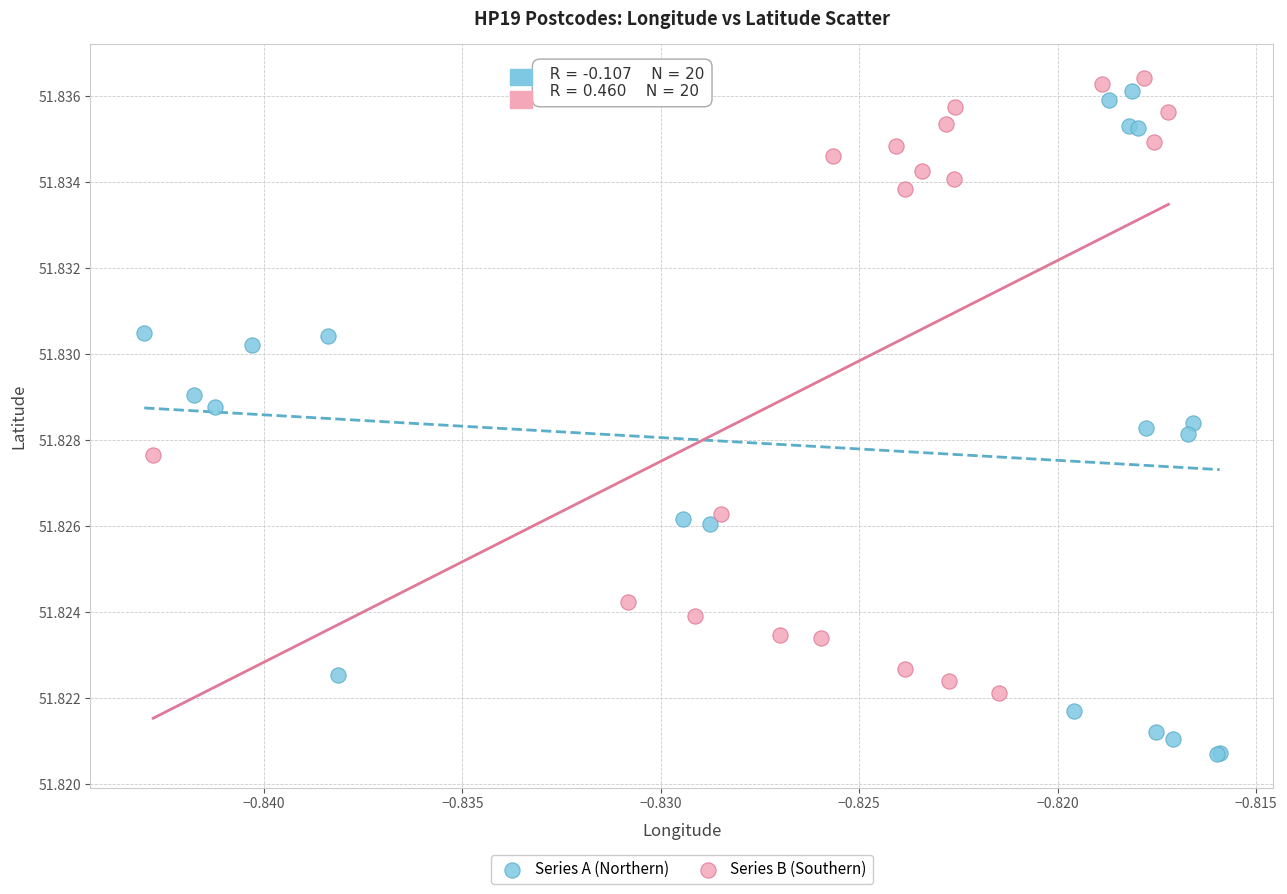

Which series has the widest spread of Y values?

Series A (Northern)